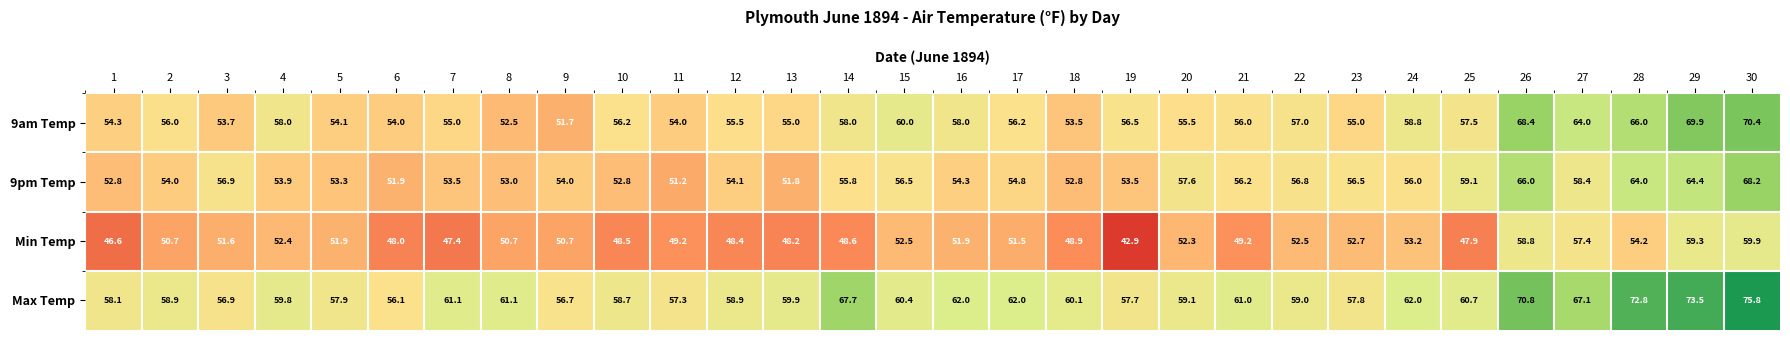

Which series has the largest total across all categories?

Max Temp